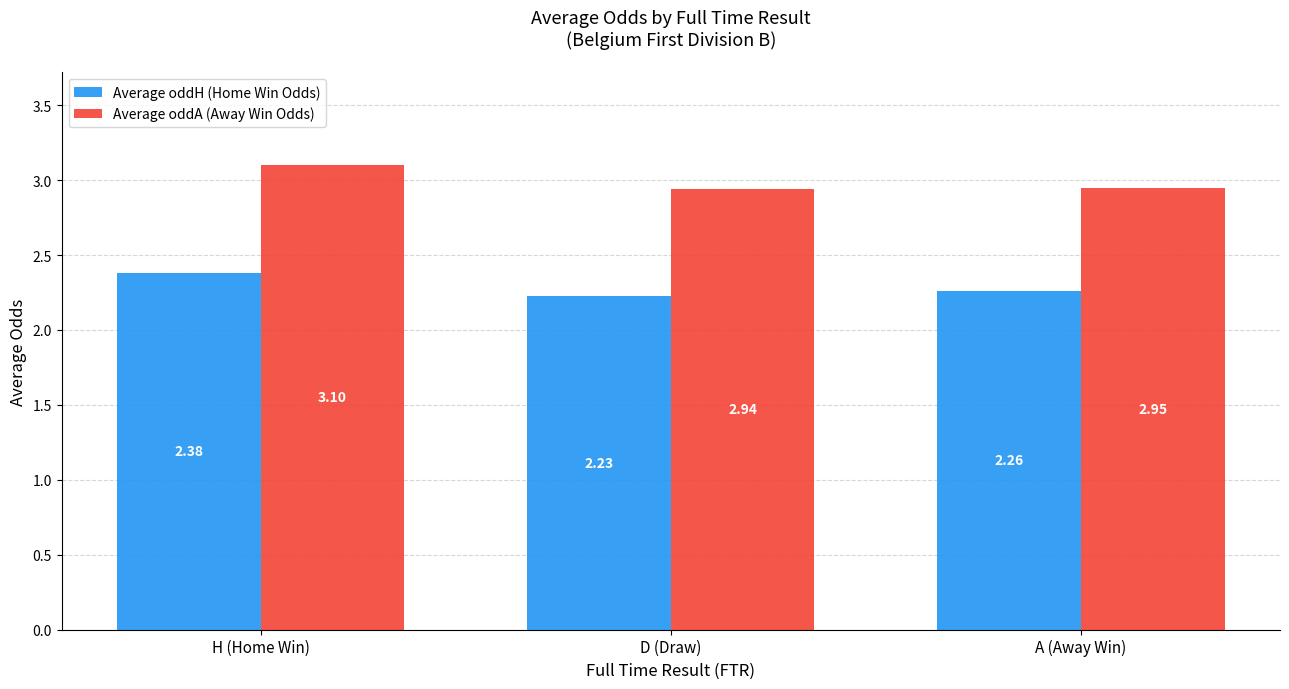

At which label is Average oddA (Away Win Odds) closest to 3?

A (Away Win)